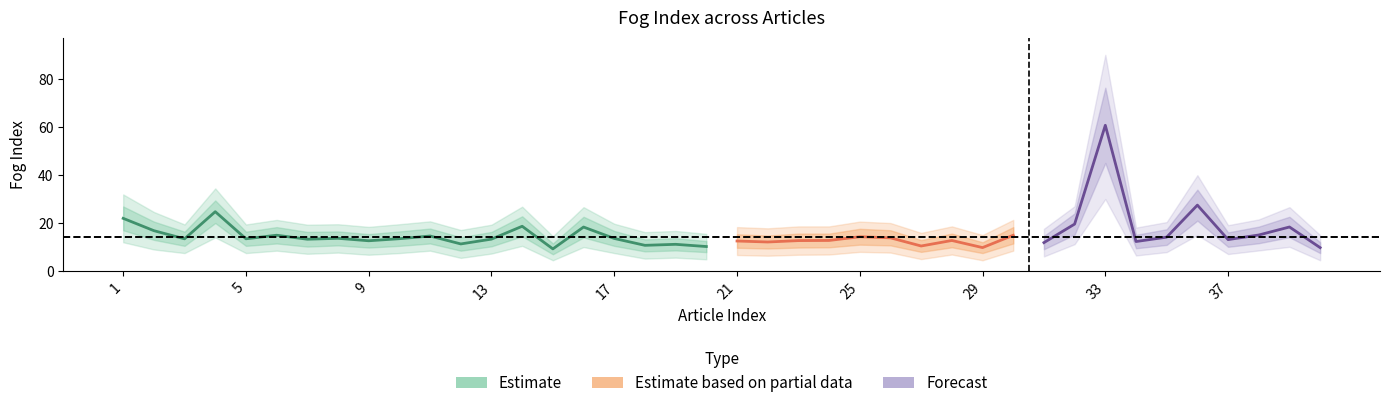

What is the average value of the fog_upper2 series?

22.5